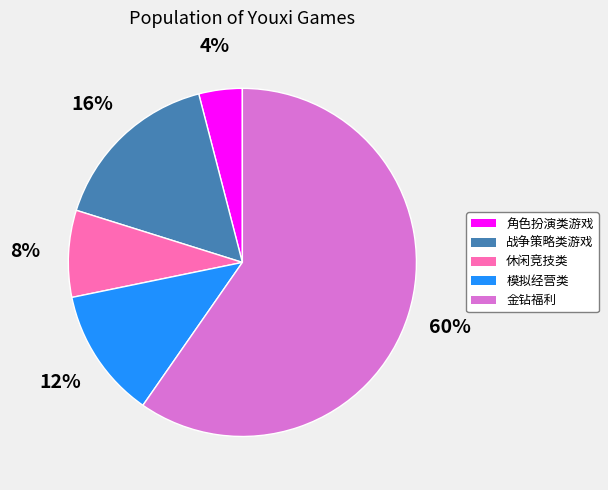

Combined, do 角色扮演类游戏 and 金钻福利 account for over 50%?

Yes